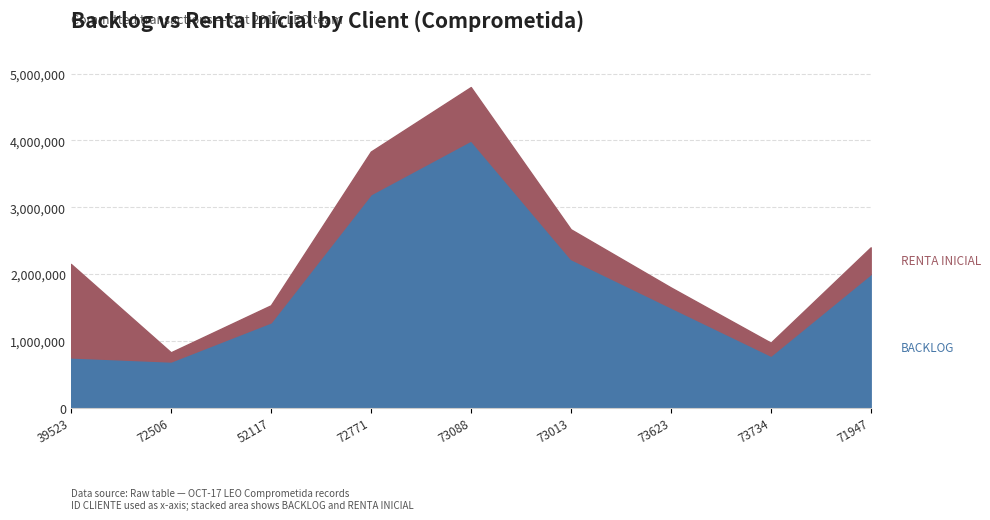

True or false: BACKLOG has a value of 505551.5 at 39523.

False